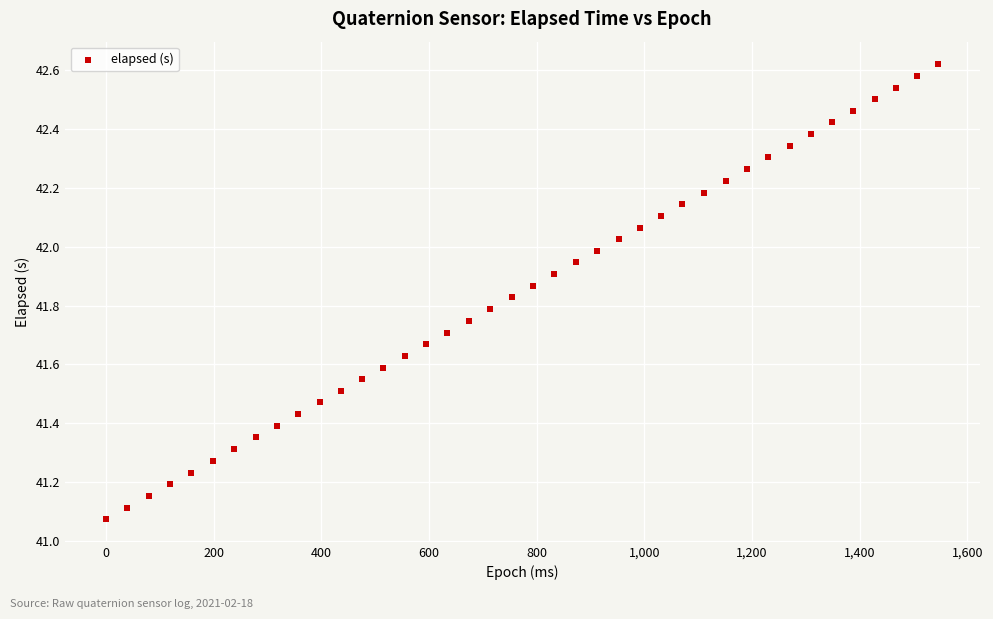

What is the range of Y values (max minus min)?

1.5